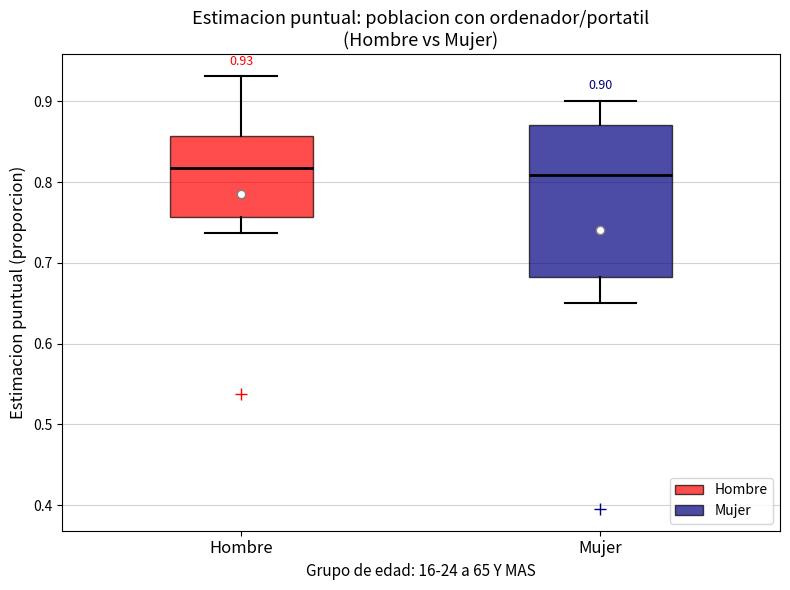

Comparing the boxes themselves (not the whiskers), which one is the tallest?

Mujer